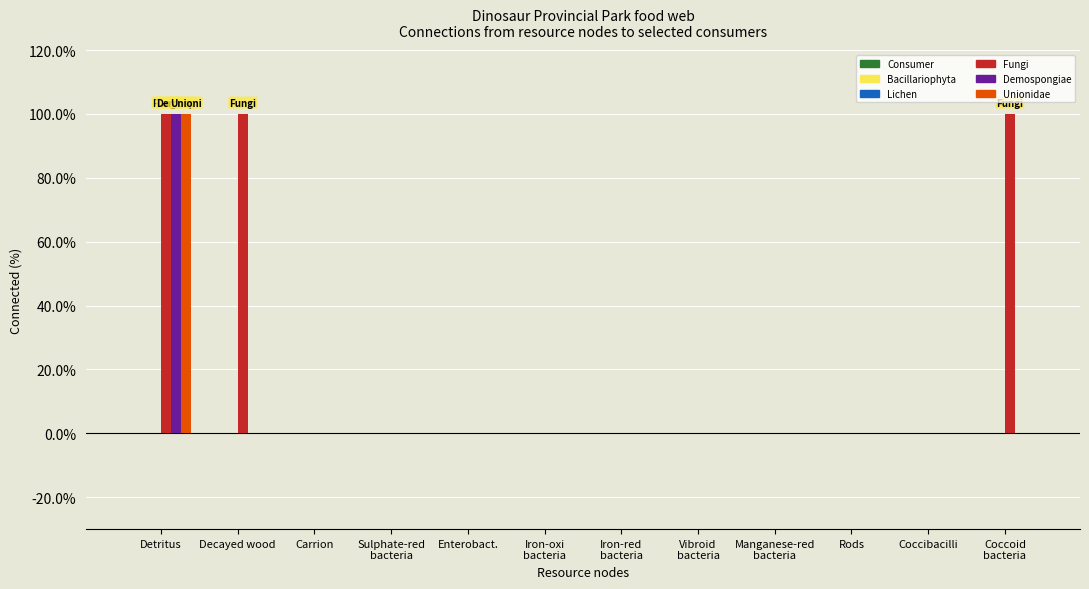

How many categories are shown in the chart?

12